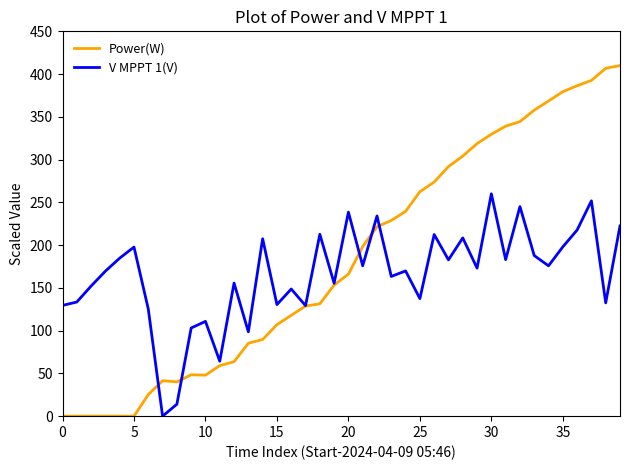

What is the highest value of the Power(W) series?

410.0